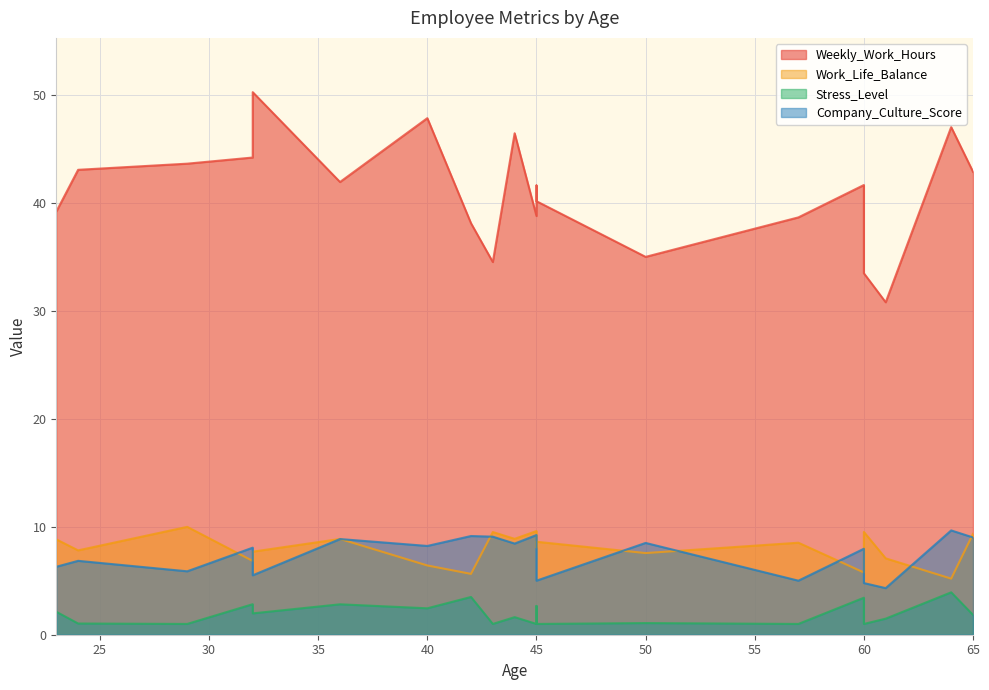

The Stress_Level series shows 3.4 at 60. True or false?

True